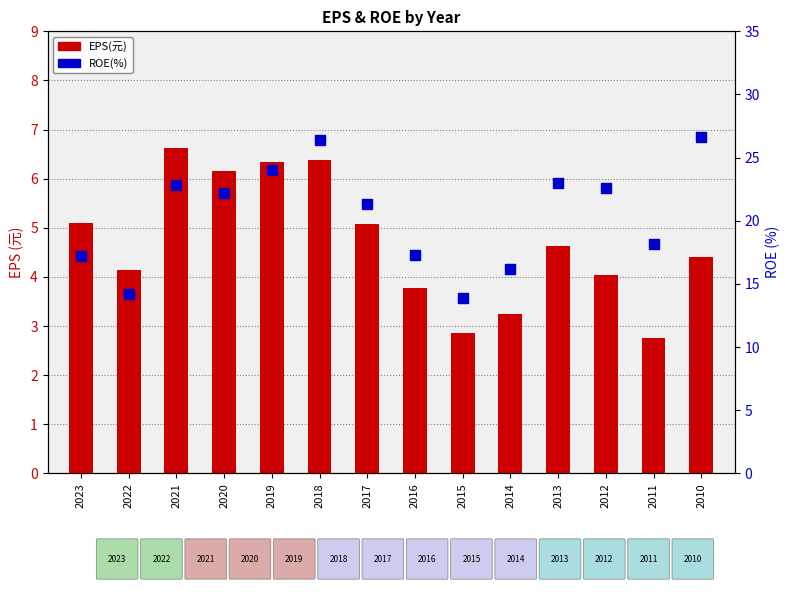

What is the total value across all series at 2017?

26.4